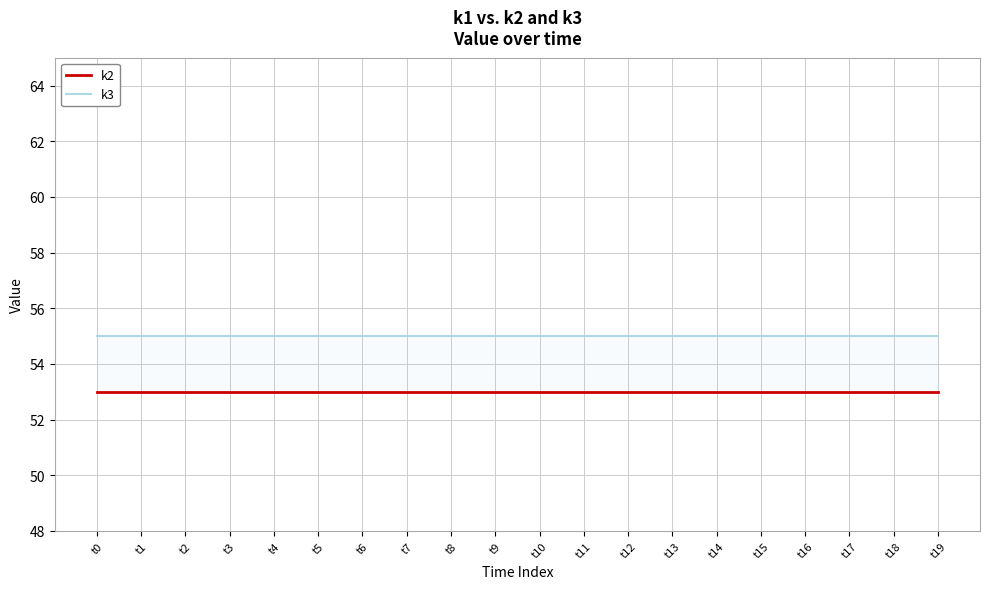

Reading right to left, extract all data points from this chart.

k2: t19=53	t18=53	t17=53	t16=53	t15=53	t14=53	t13=53	t12=53	t11=53	t10=53	t9=53	t8=53	t7=53	t6=53	t5=53	t4=53	t3=53	t2=53	t1=53	t0=53
k3: t19=55	t18=55	t17=55	t16=55	t15=55	t14=55	t13=55	t12=55	t11=55	t10=55	t9=55	t8=55	t7=55	t6=55	t5=55	t4=55	t3=55	t2=55	t1=55	t0=55